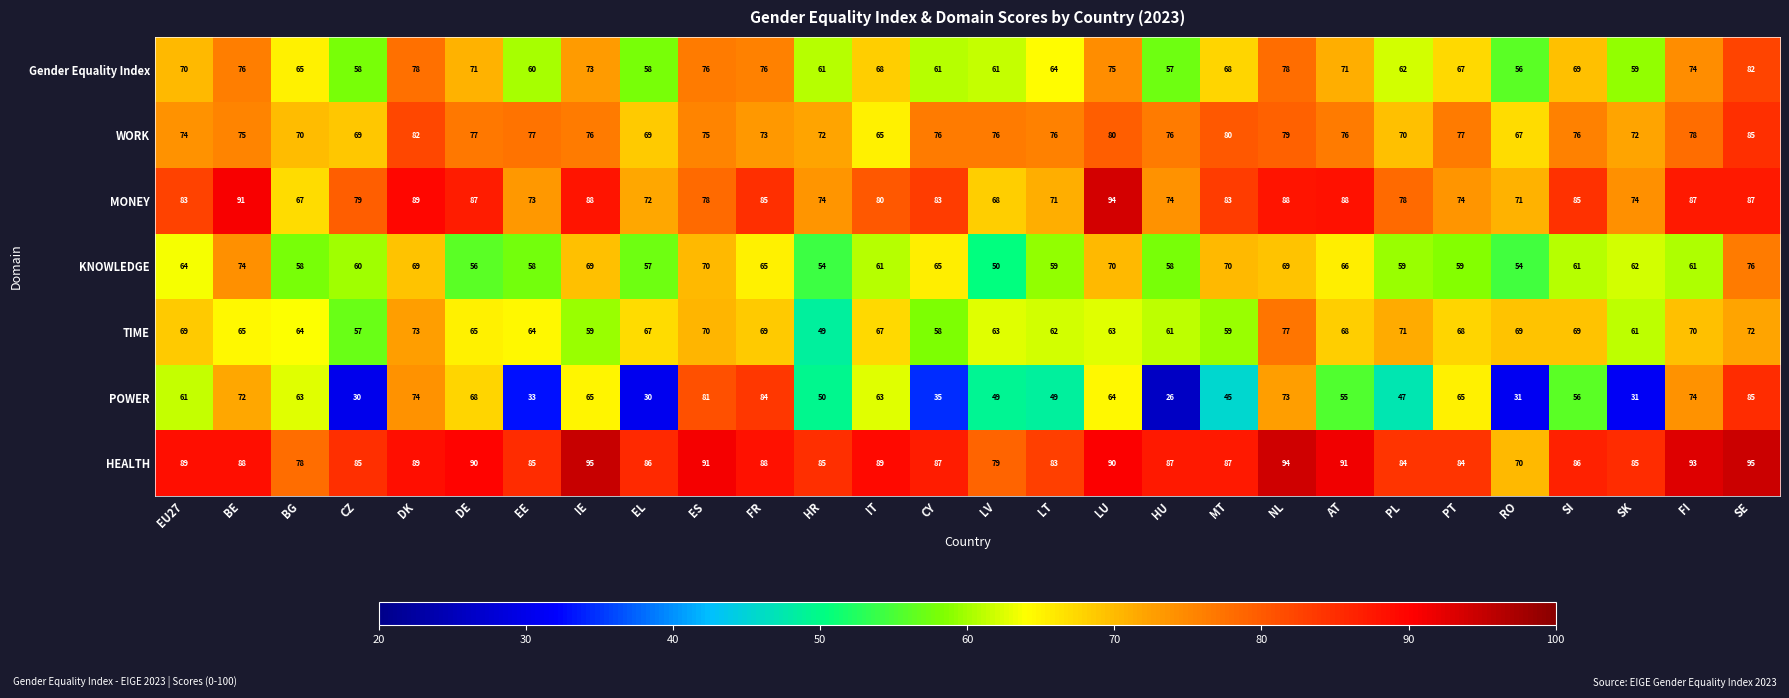

What value does the TIME series have at CY, to the nearest 10?

60